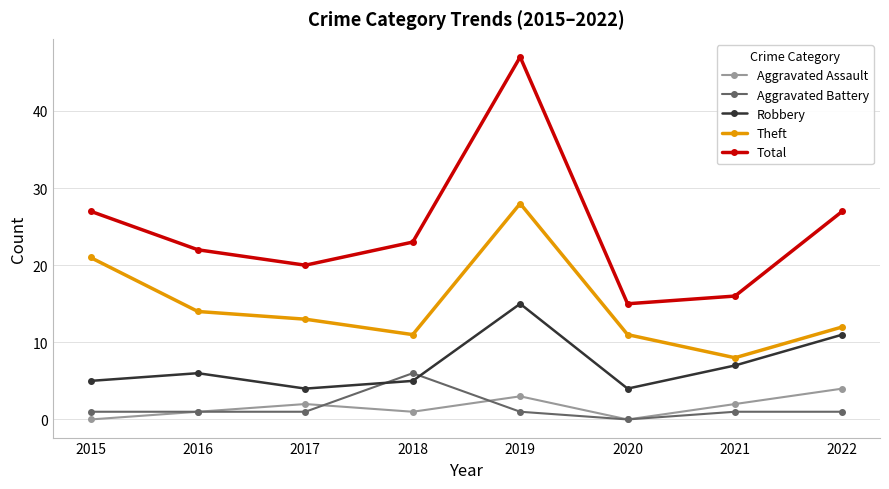

What is the average value of the Aggravated Battery series?

2